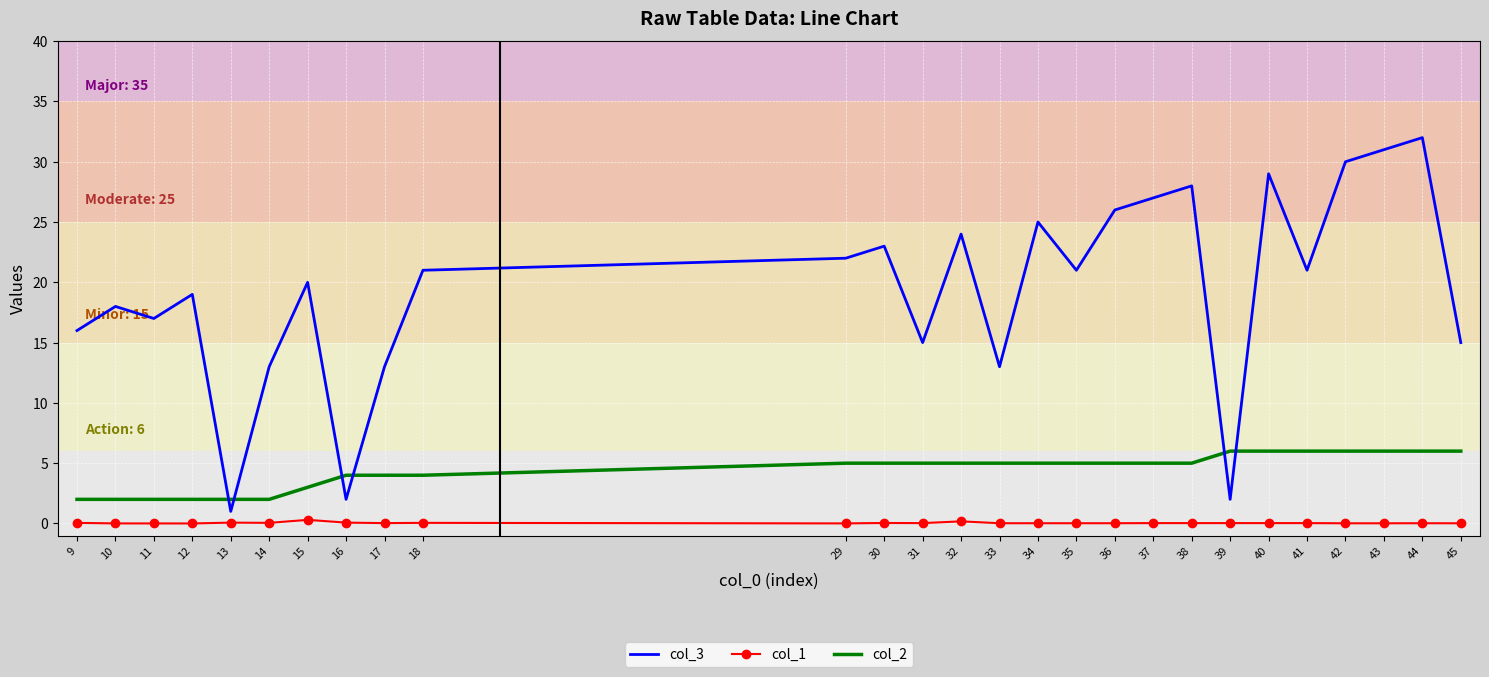

Rank the series by their maximum value, from highest to lowest.

col_3, col_2, col_1